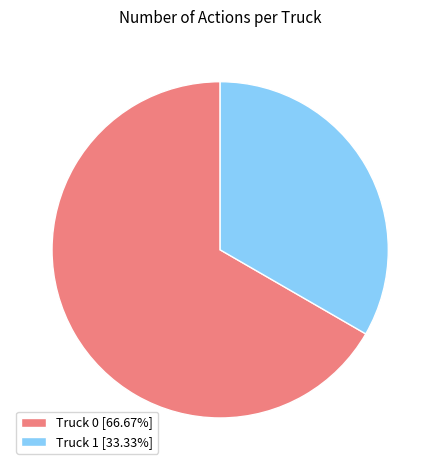

Does Truck 0 [66.67%] account for over 50% of the chart?

Yes